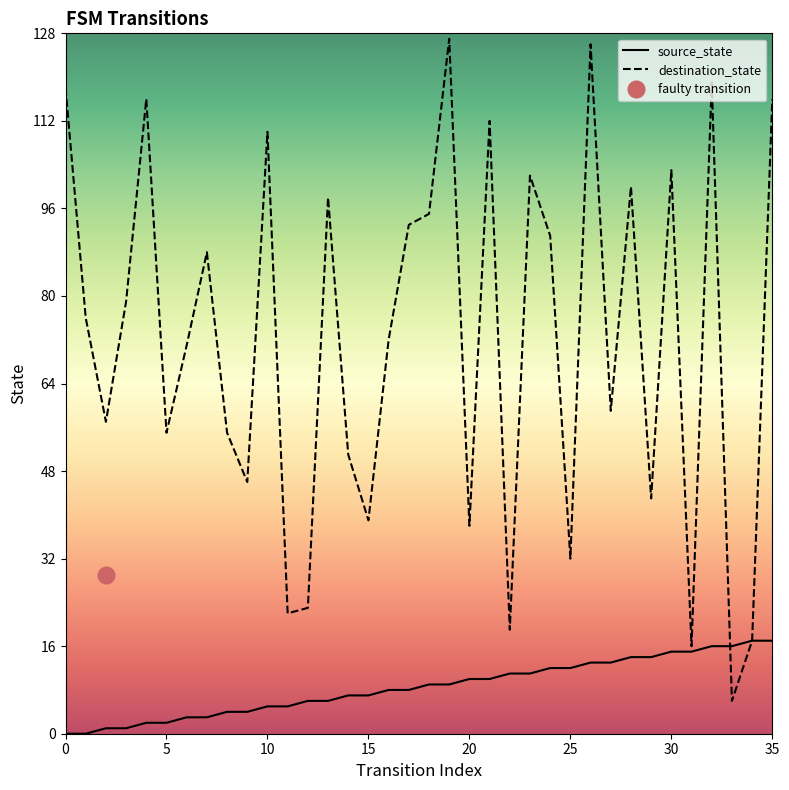

Which series has the largest range (max minus min)?

destination_state